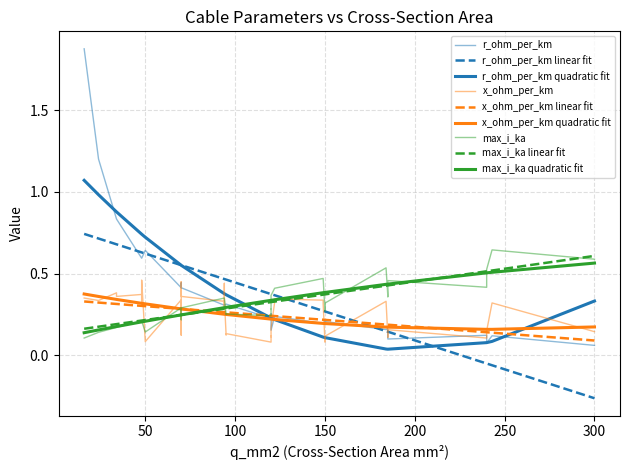

Which series has the largest range (max minus min)?

r_ohm_per_km